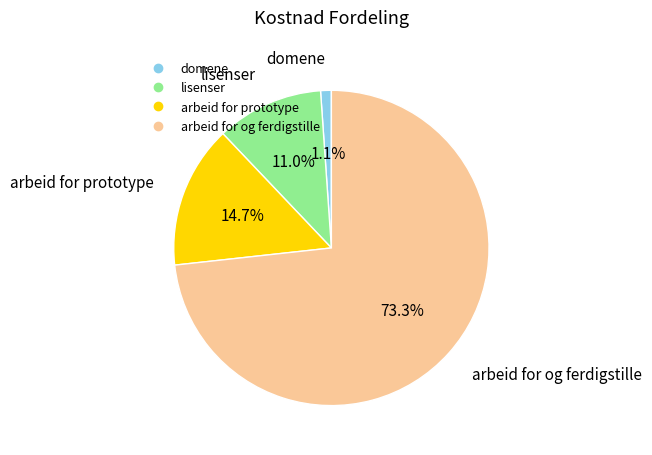

The arbeid for og ferdigstille slice represents 87% of the pie. True or false?

False